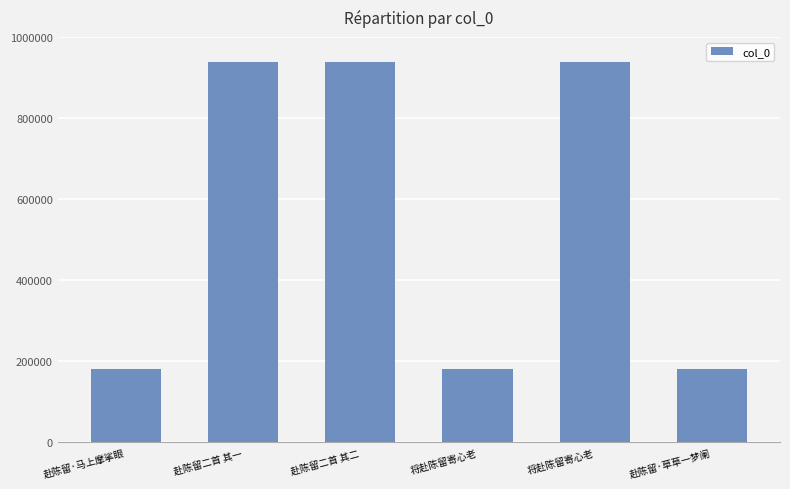

Which has a higher value, 赴陈留·马上摩挲眼 or 将赴陈留寄心老?

将赴陈留寄心老